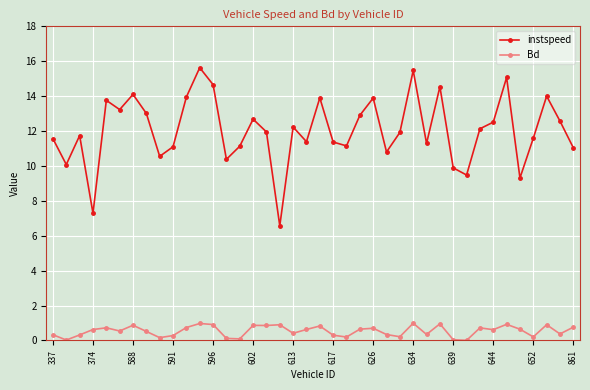

How many categories are shown in the chart?

40